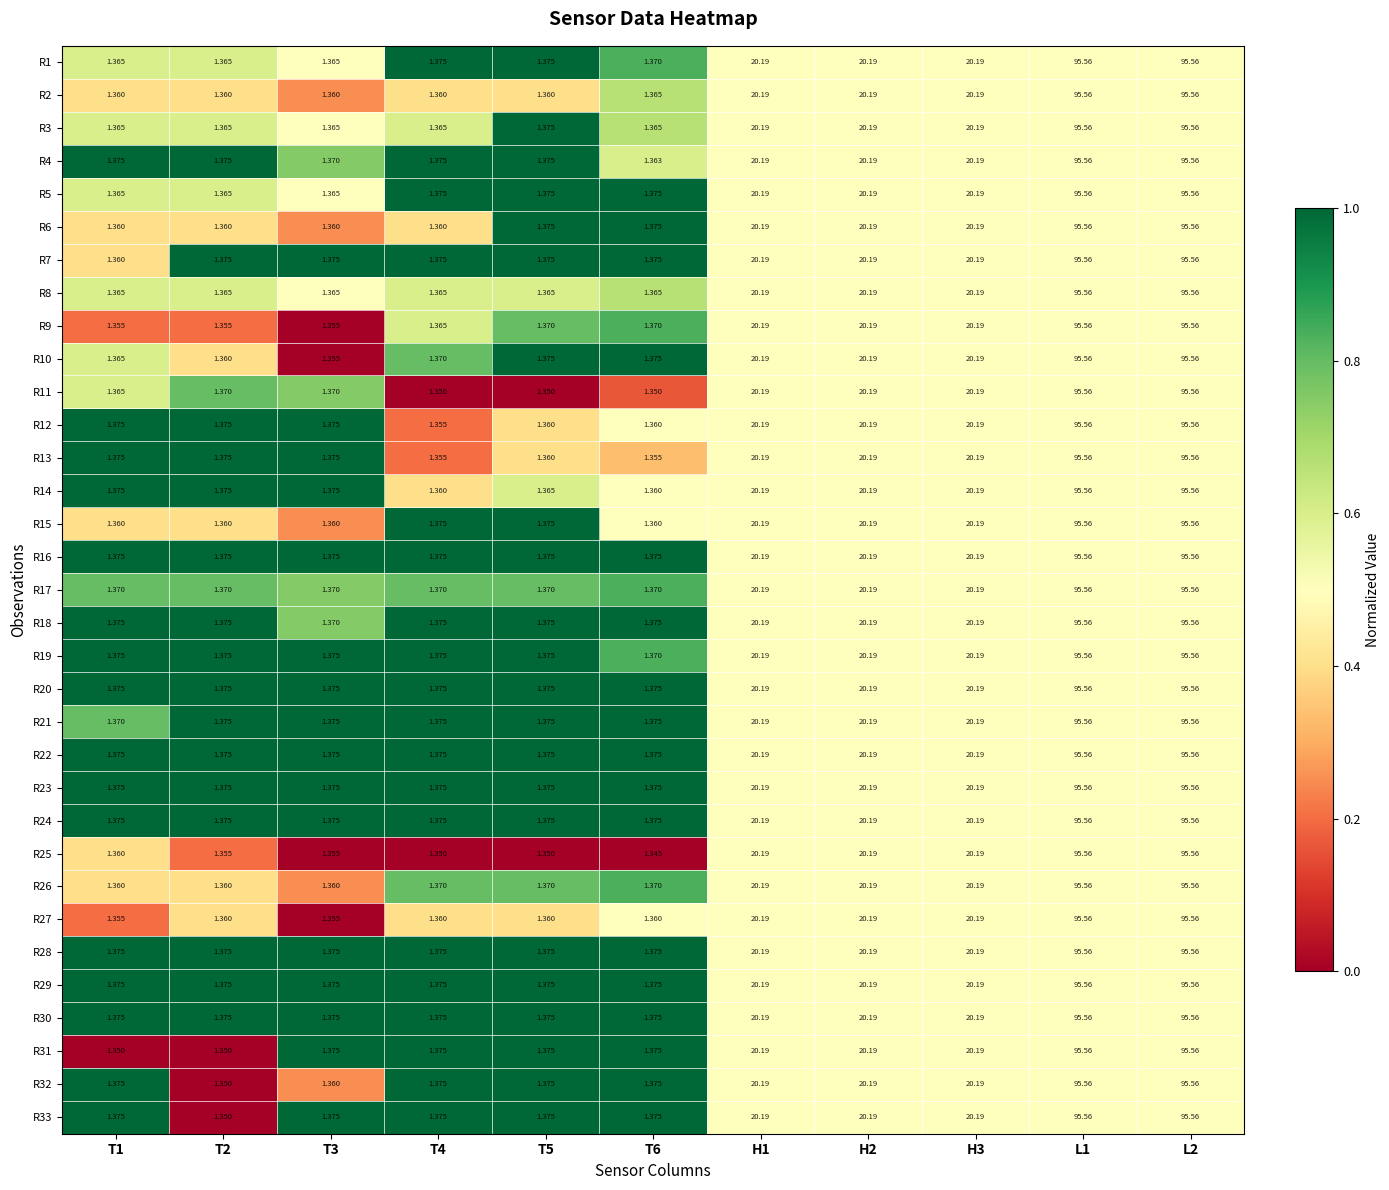

Is the value of R23 at H1 greater than the value of R15 at T1?

Yes